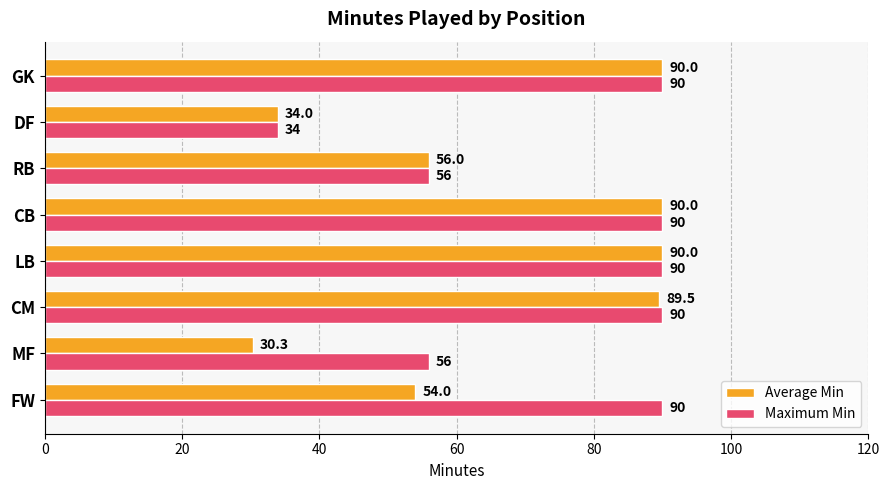

Which series has the largest range (max minus min)?

Average Min